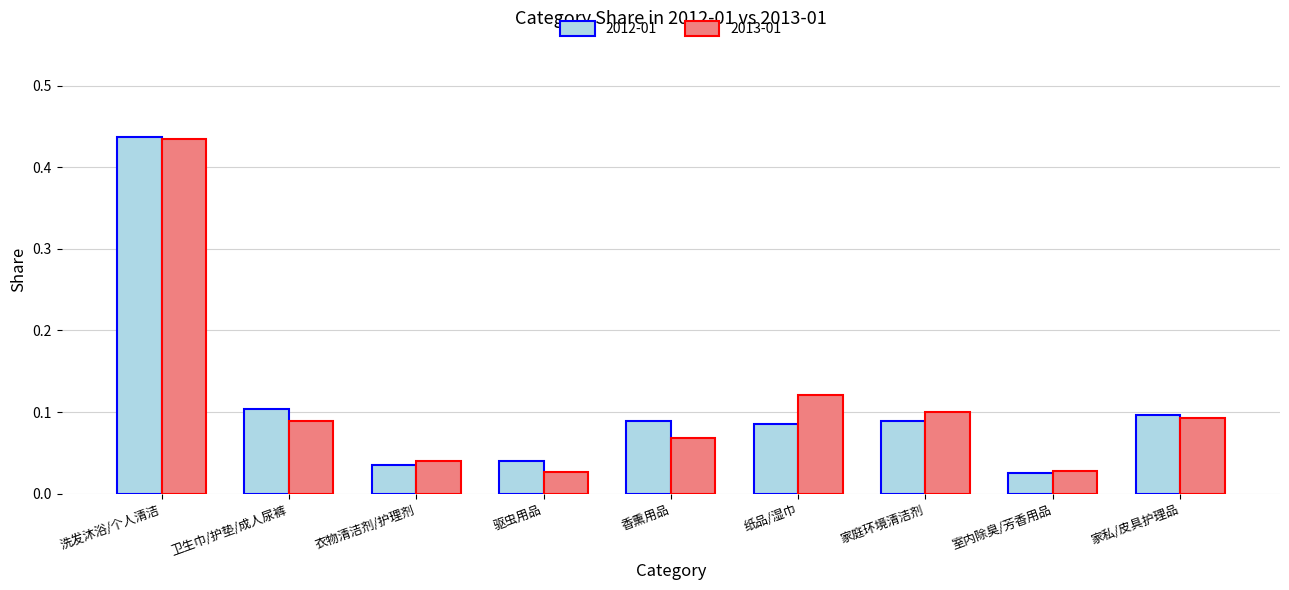

What is the sum of all 2013-01 values?

1.0